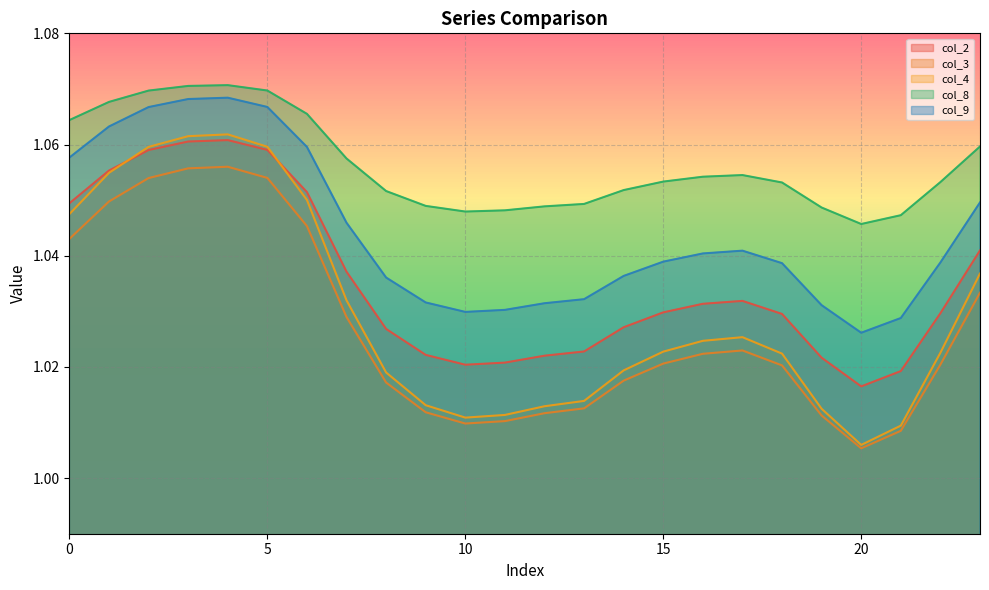

Which has a higher value, 7 or 13?

7